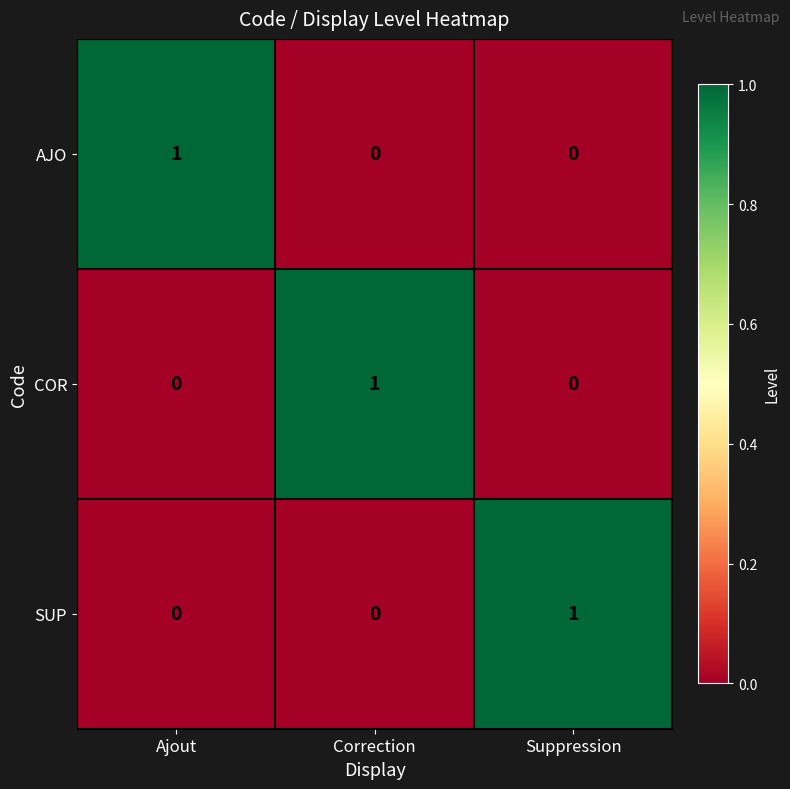

The AJO series shows 1 at Ajout. True or false?

True